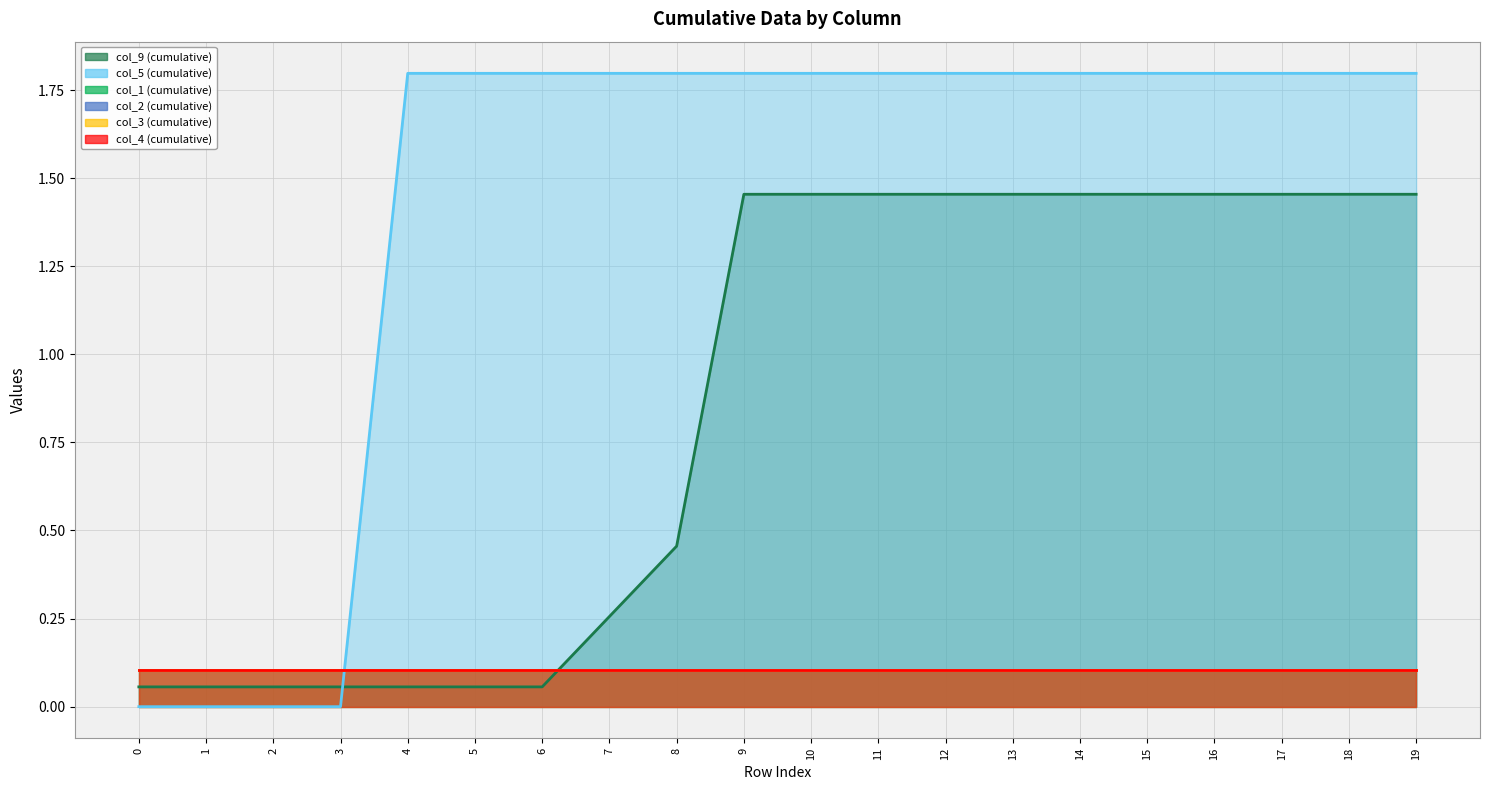

What are all the series names shown in the legend?

col_9, col_5, col_1, col_2, col_3, col_4